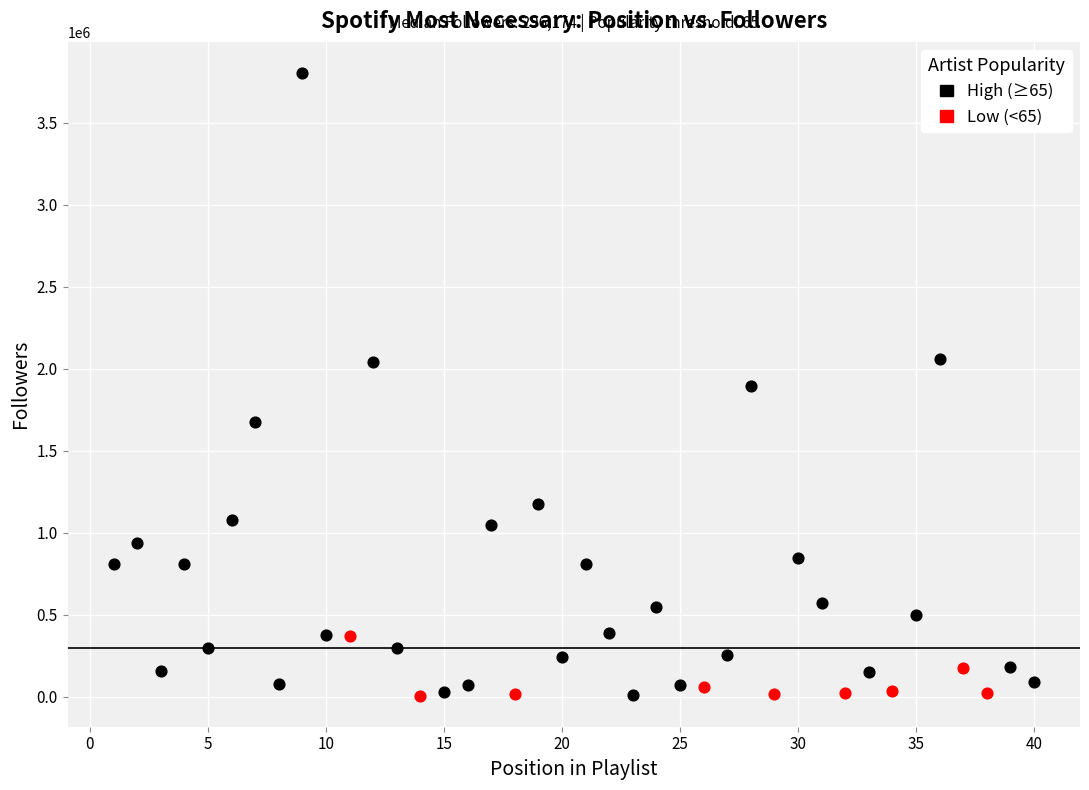

Which series contains the highest Y value?

High (≥65)